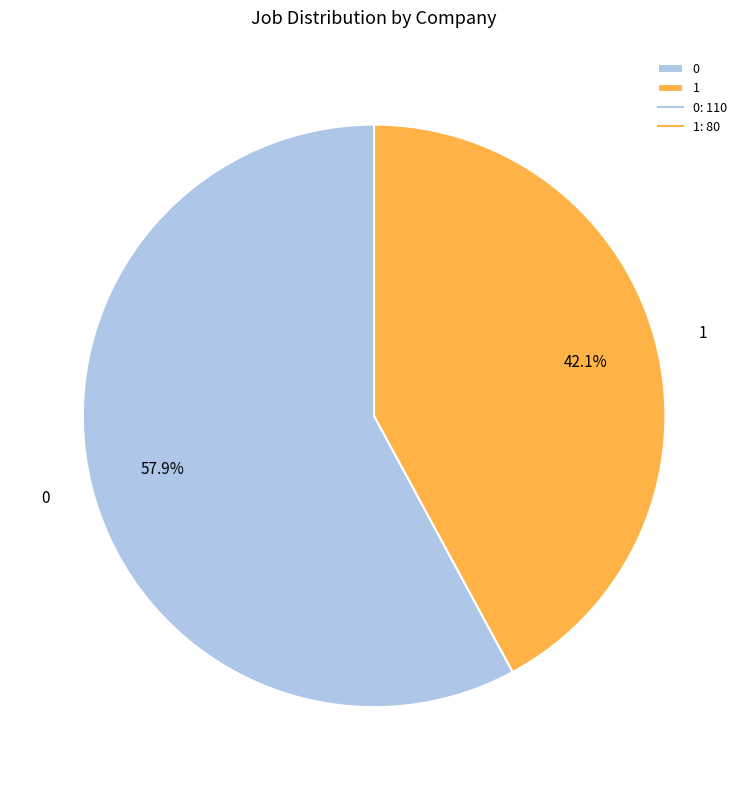

What percentage is the 1 slice, to the nearest percent?

42%